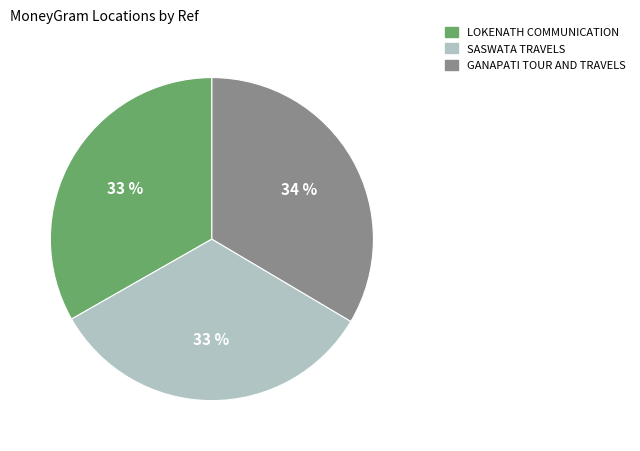

Is there a majority slice in this chart?

No